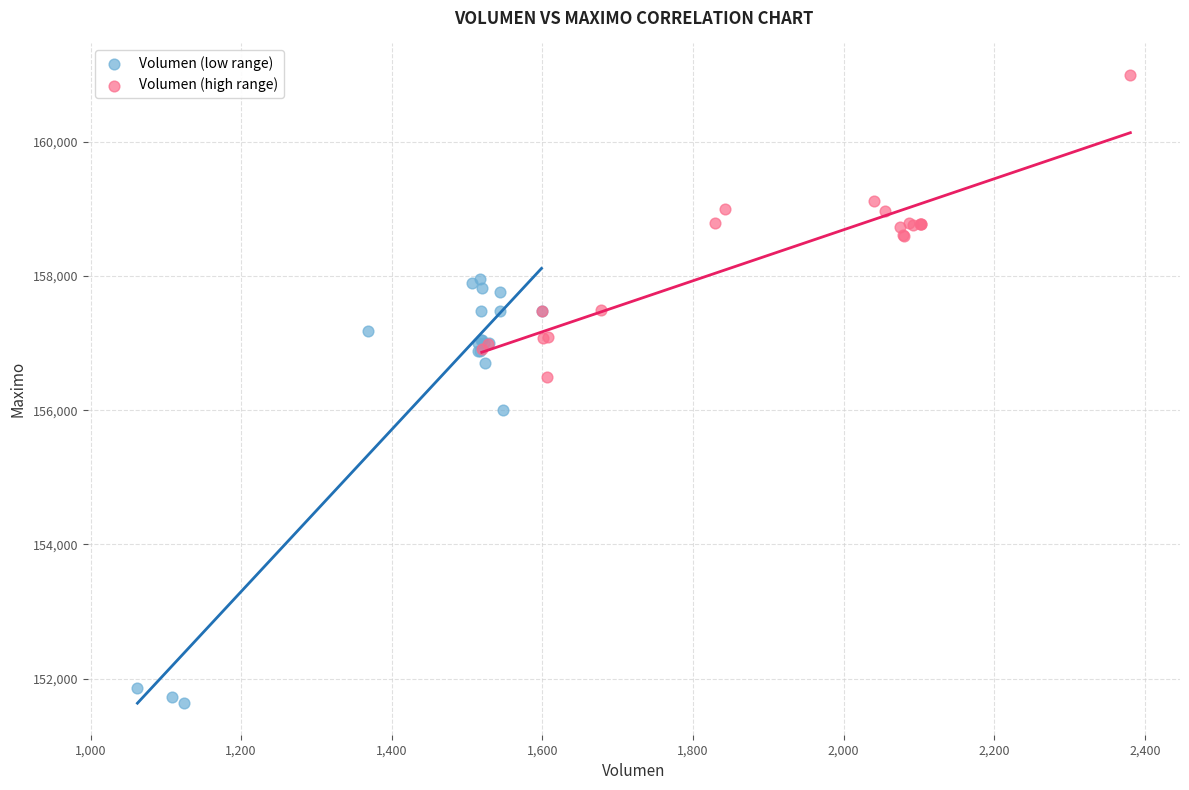

Which series has the largest Y range (max minus min)?

Volumen (low range)